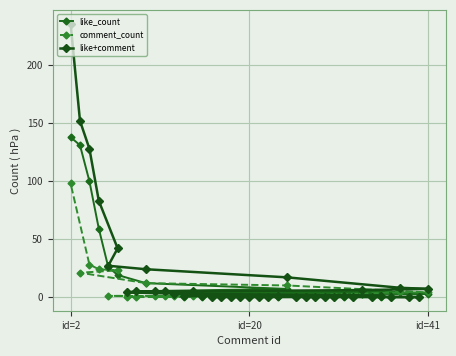

At which label does like_count reach its peak?

id=2